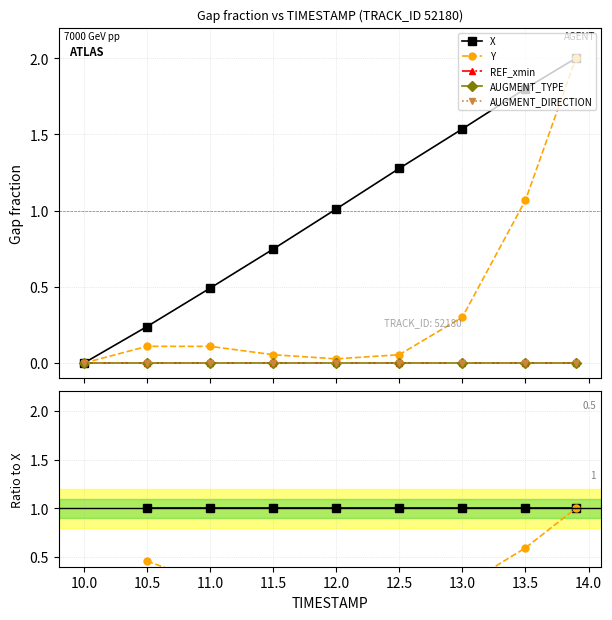

How many interior local valleys does the Y series have?

1